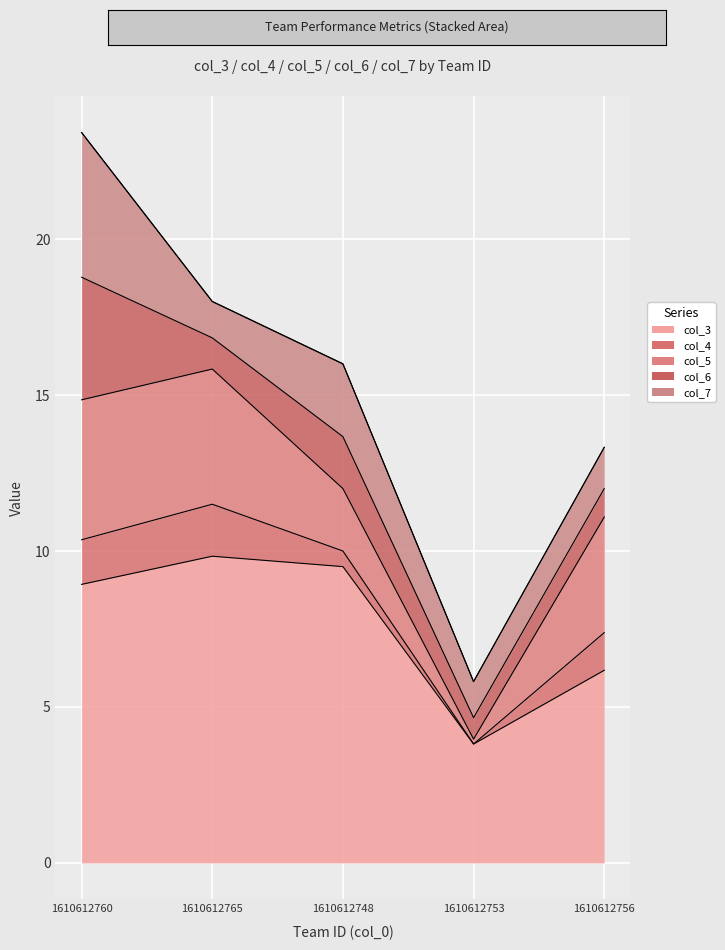

What is the sum of all col_3 values?

38.3